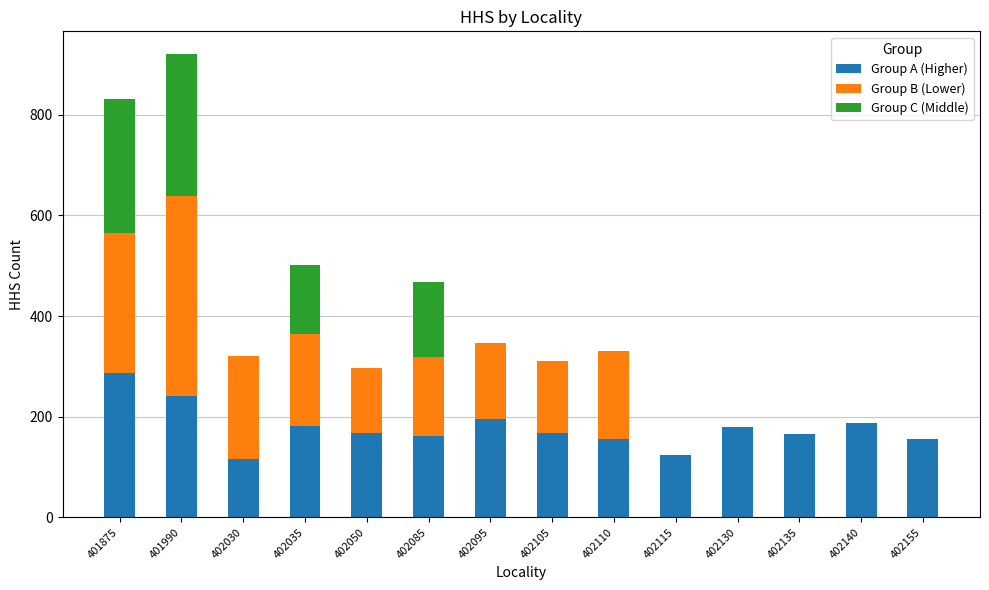

What is the sum of the Group A (Higher) values at 402155 and 402115?

281